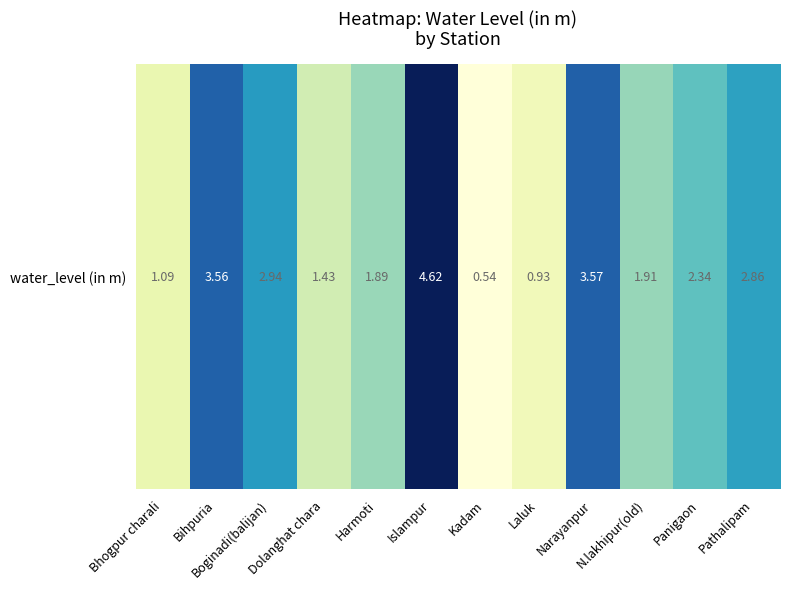

Between Bhogpur charali and Pathalipam, which is larger?

Pathalipam